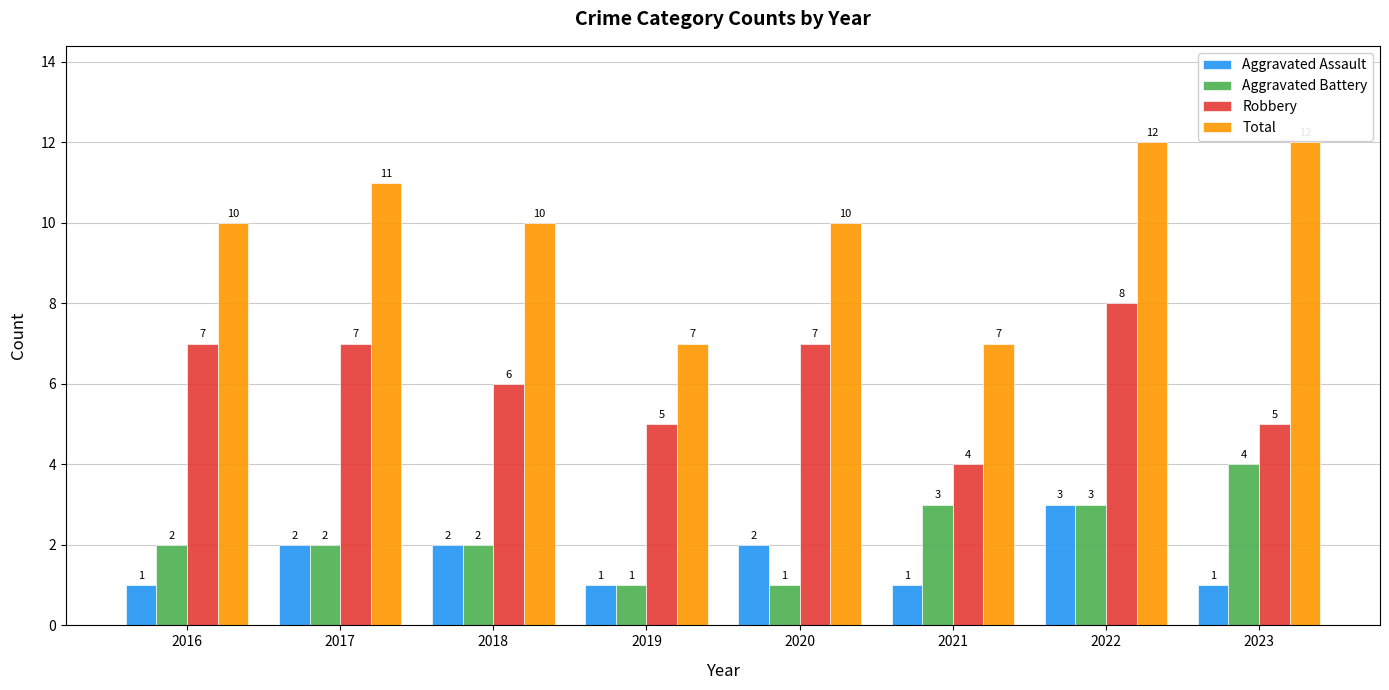

What is the difference between the maximum and minimum values in the Robbery series?

4